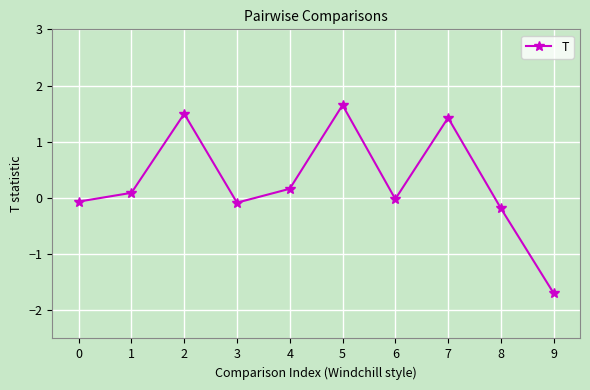

What is the maximum value shown in the chart?

1.7